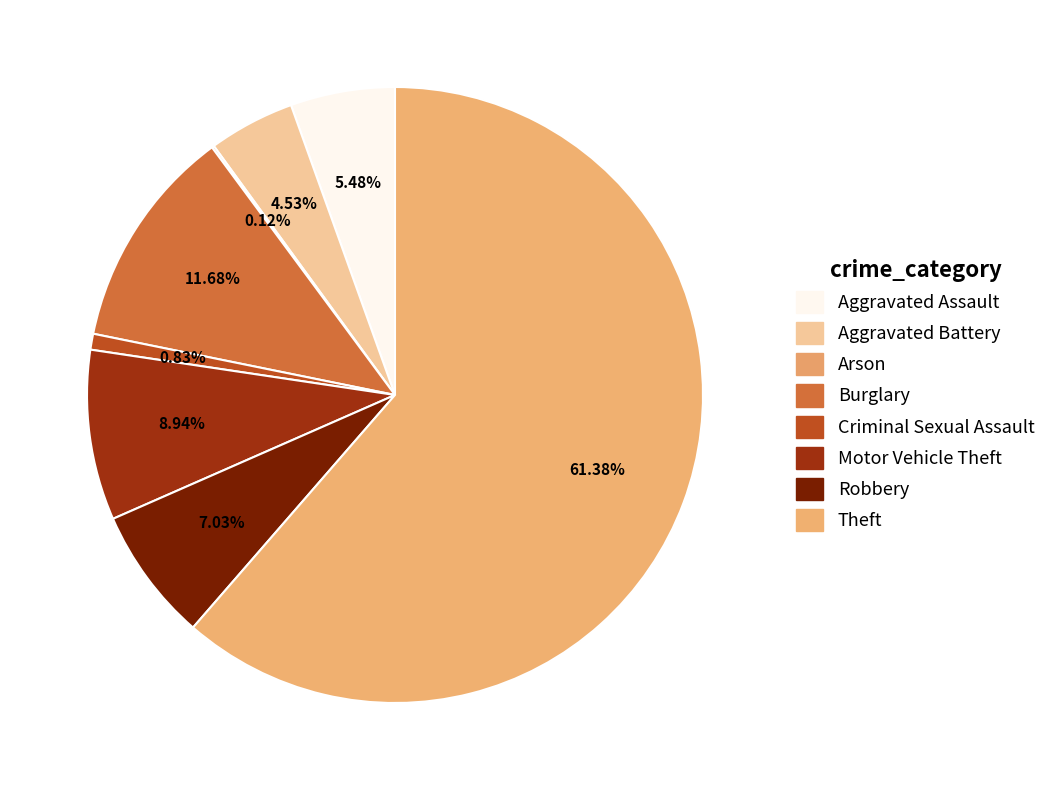

What is the change in value from Aggravated Assault to Criminal Sexual Assault?

-39